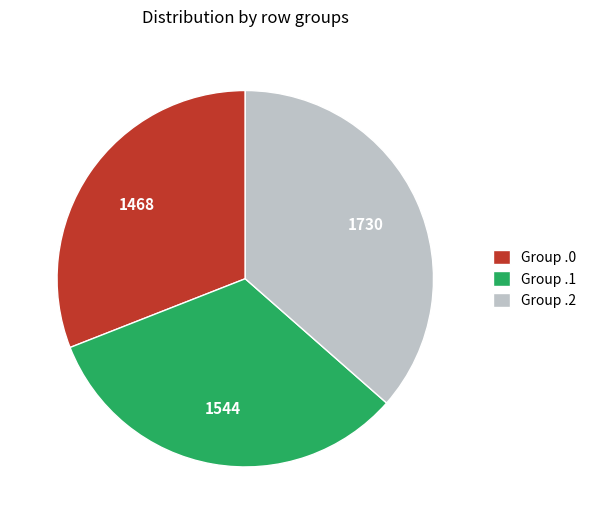

Is there a majority slice in this chart?

No